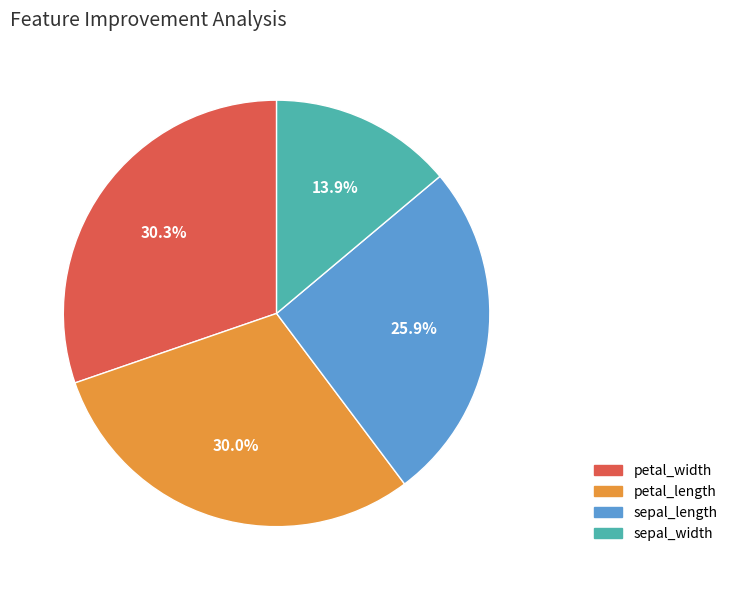

What is the smallest slice in the pie chart?

sepal_width